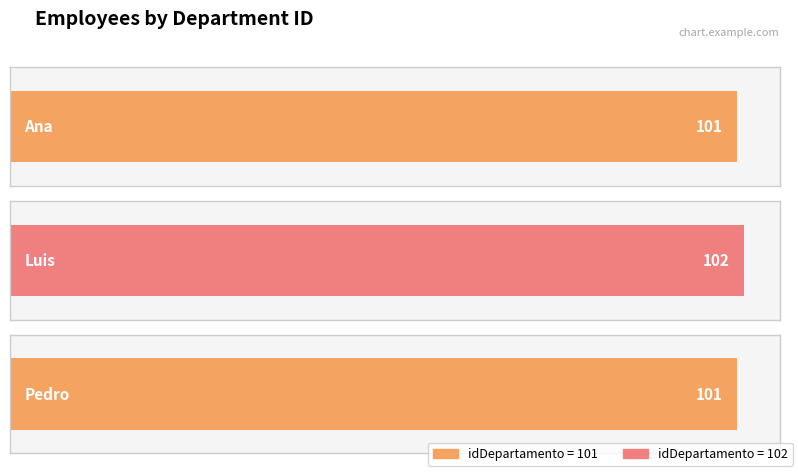

Reading left to right, list all the values displayed in this chart.

101	102	101